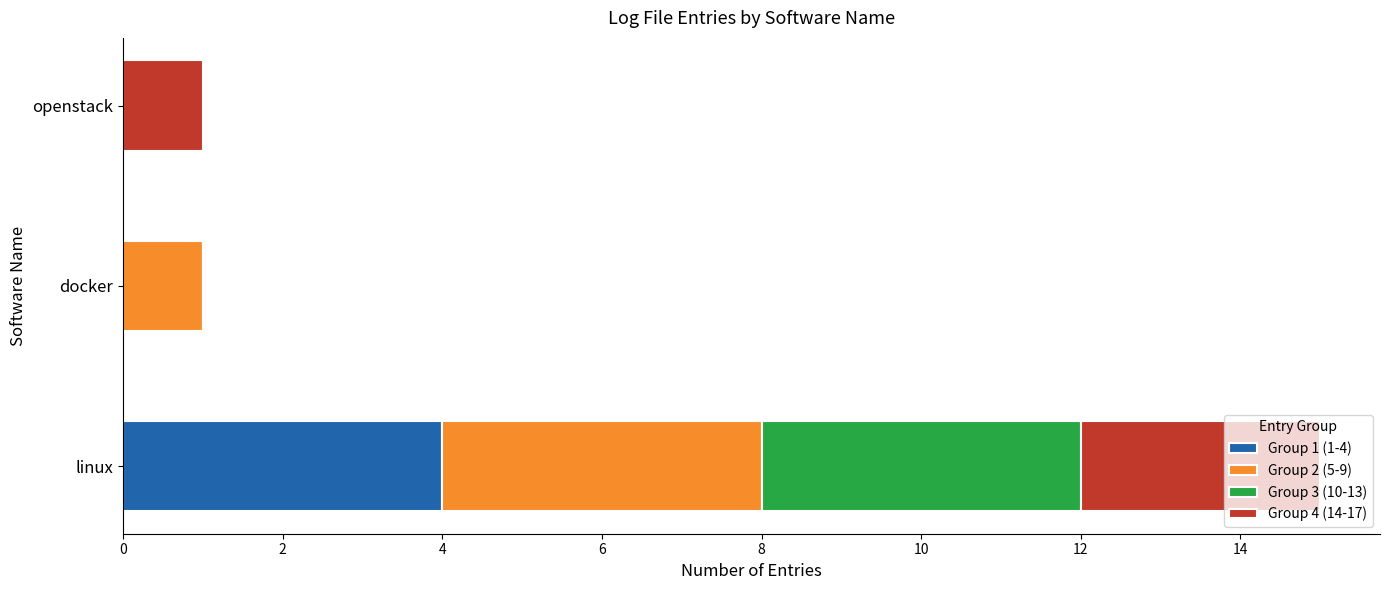

What is the average value of the Group 1 (1-4) series?

1